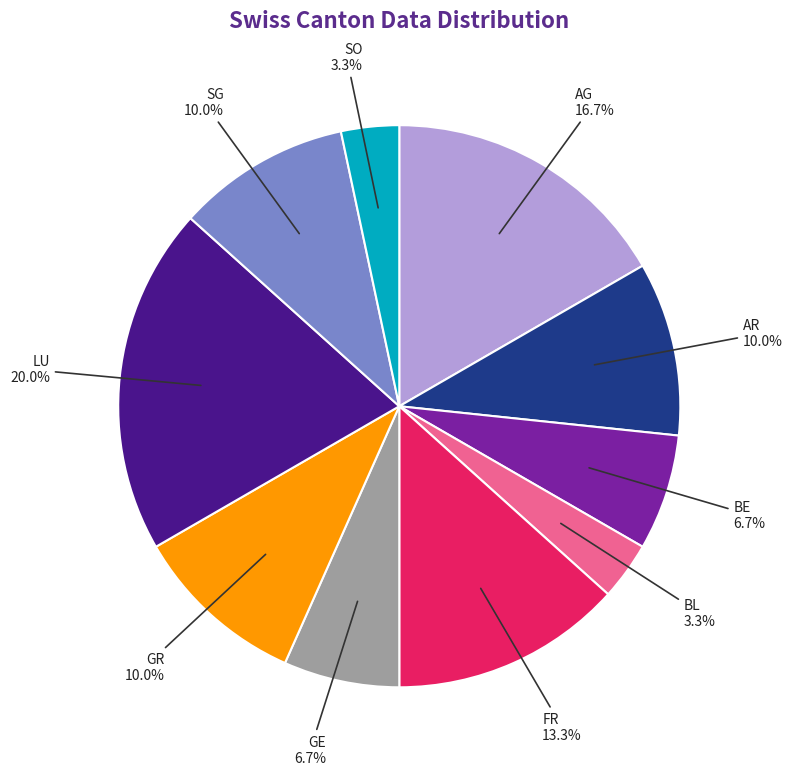

Is the sum of SO and SG greater than half?

No